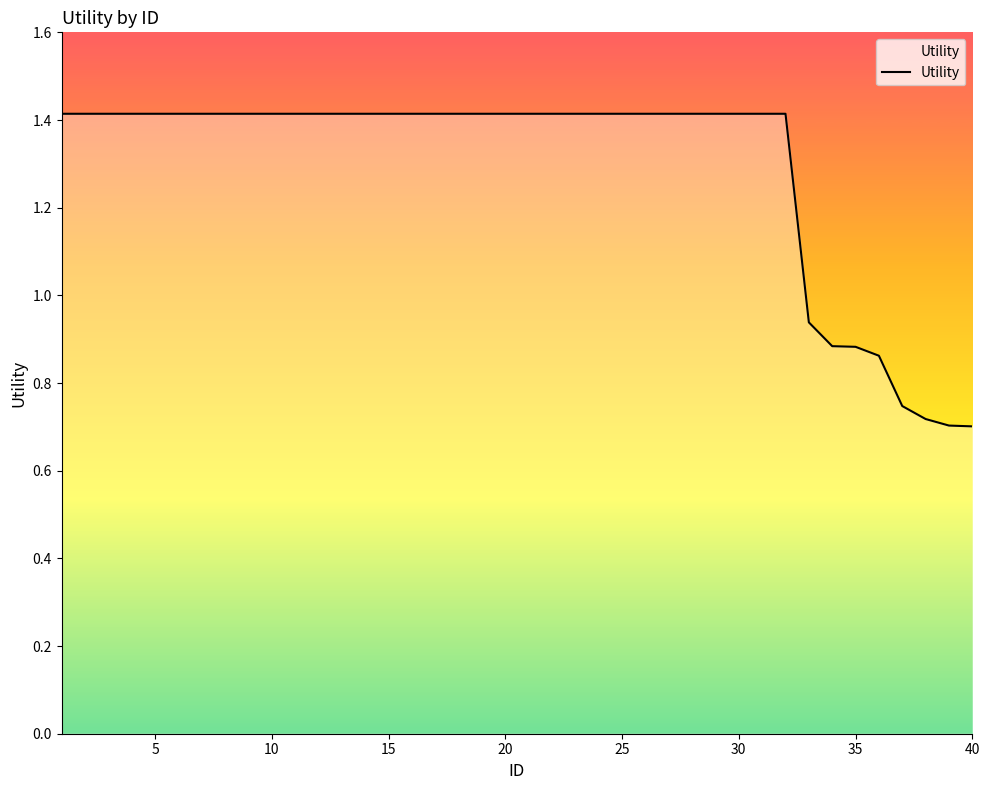

What is the maximum value shown in the chart?

1.4